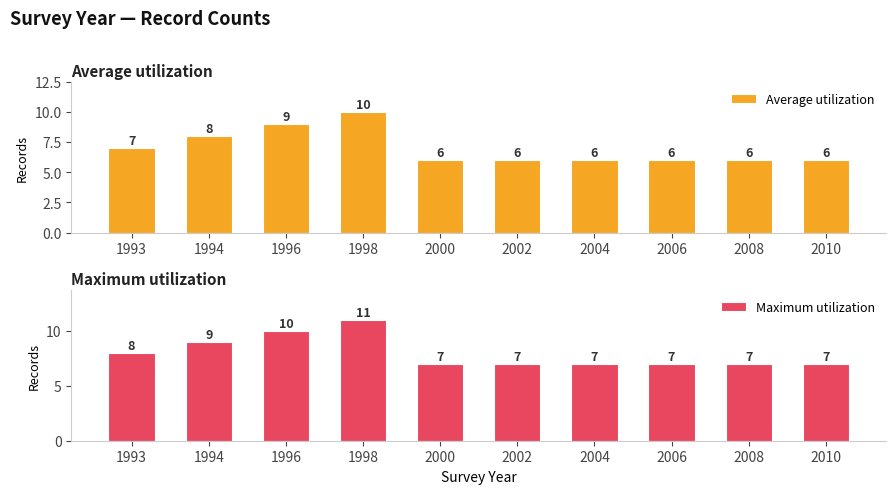

What are all the series names shown in the legend?

Average utilization, Maximum utilization